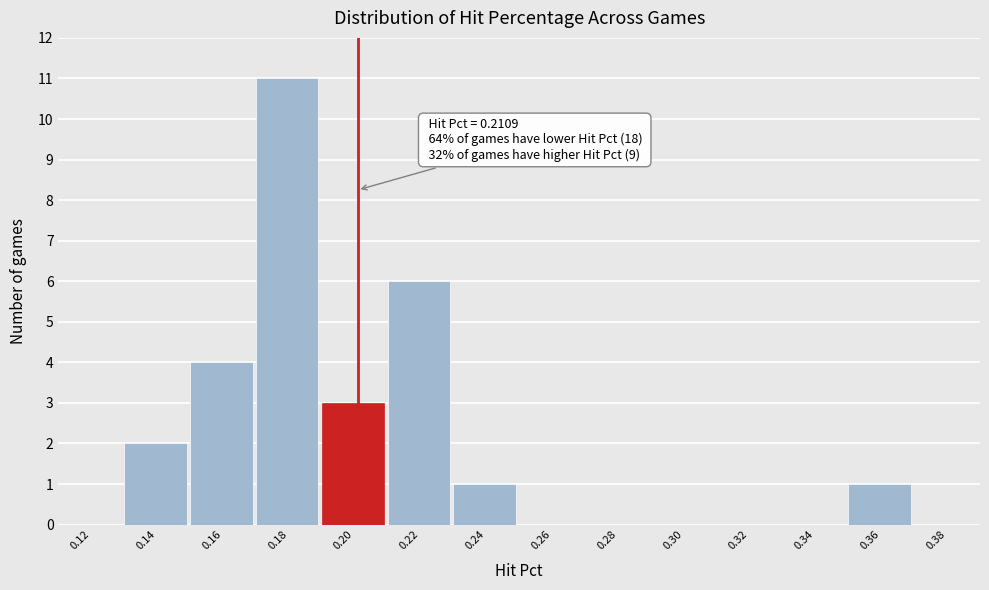

Reading right to left, what are all the values shown in this chart?

0.38=0	0.36=1	0.34=0	0.32=0	0.30=0	0.28=0	0.26=0	0.24=1	0.22=6	0.20=3	0.18=11	0.16=4	0.14=2	0.12=0